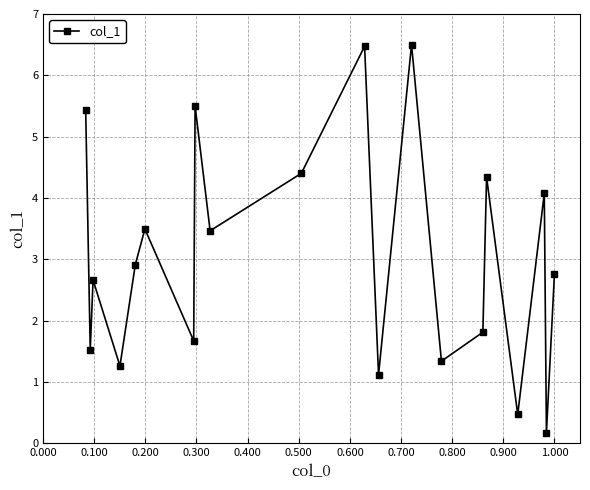

What is the greatest value displayed?

6.5